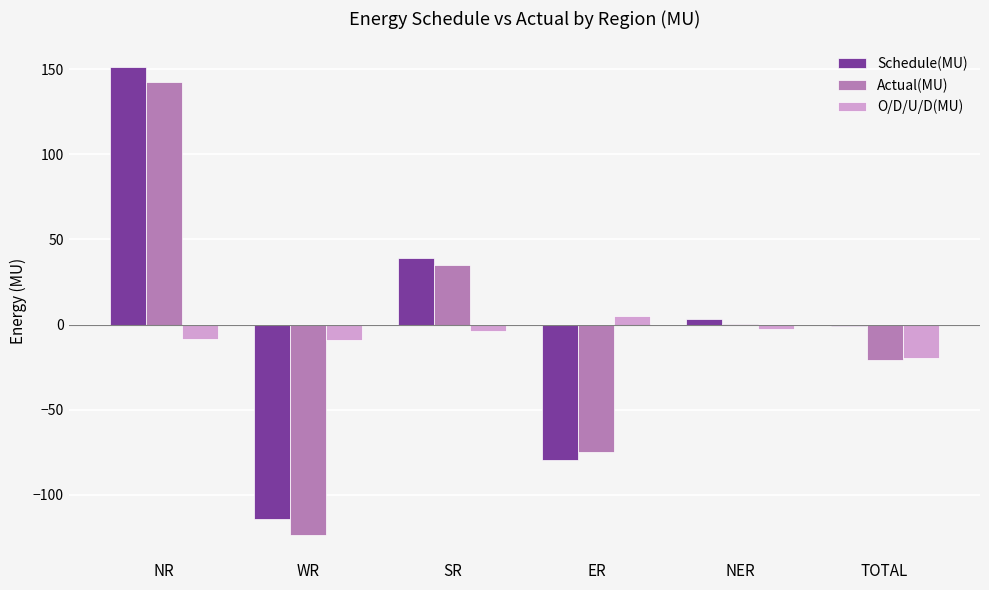

What is the maximum value shown in the chart?

151.1